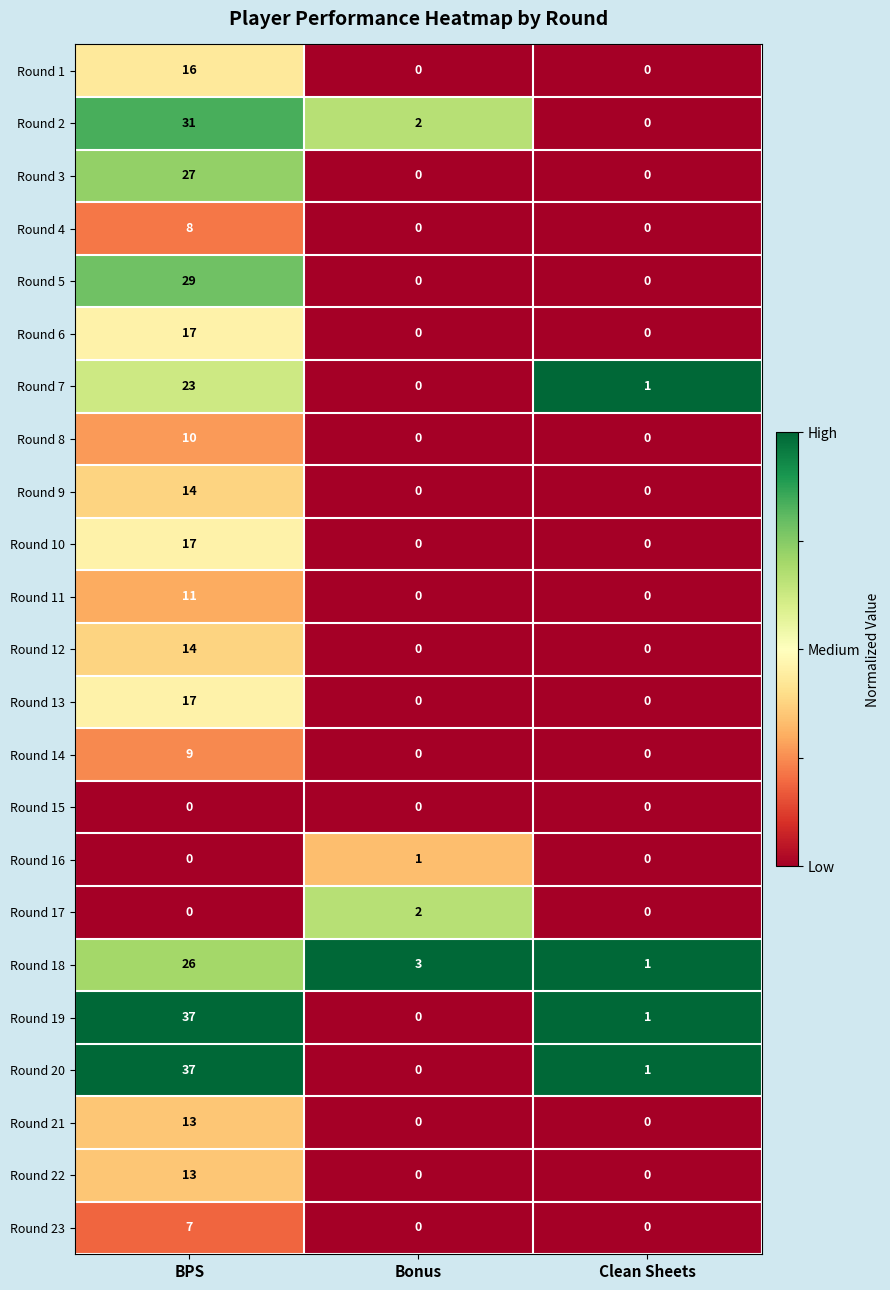

How many data points in Round 17 are above 0?

1